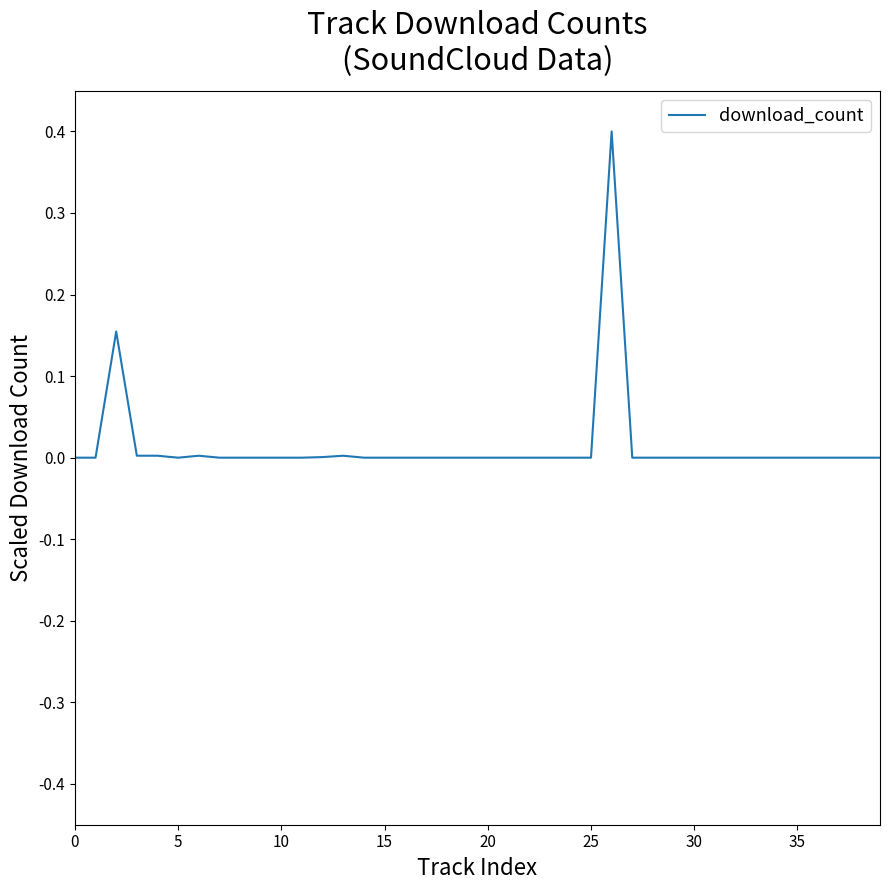

How many lines are shown in the chart?

1